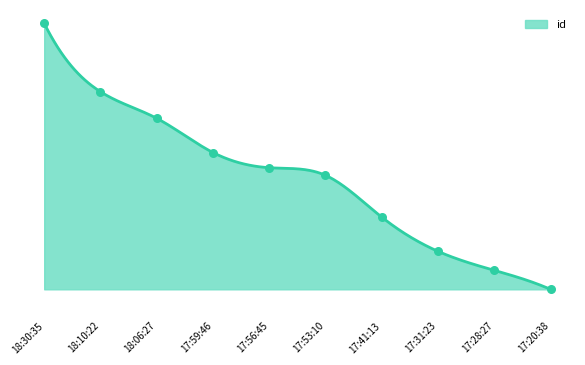

Which has a higher value, 17:59:46 or 17:56:45?

17:59:46